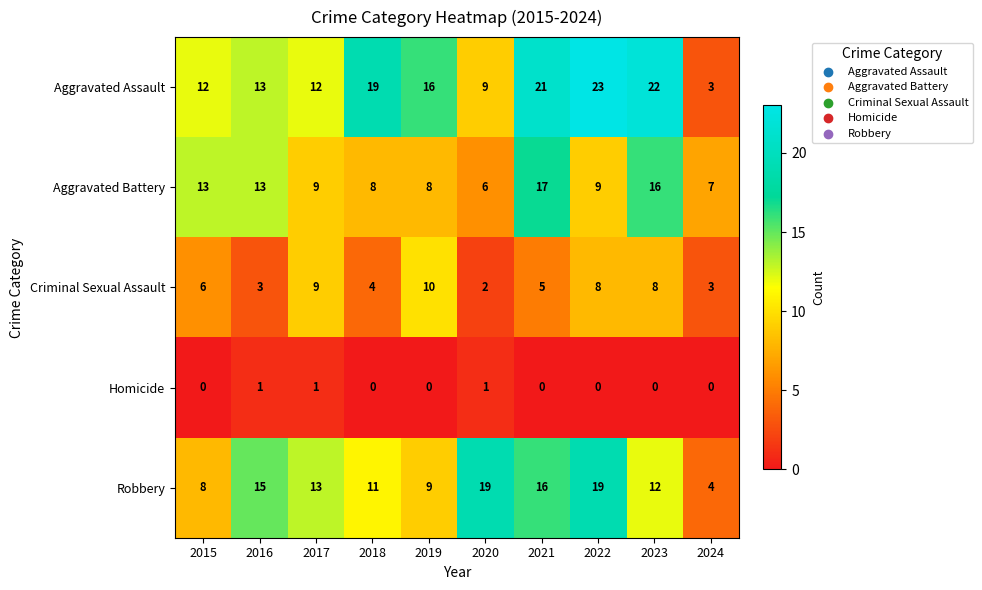

How many data points does each series have?

10